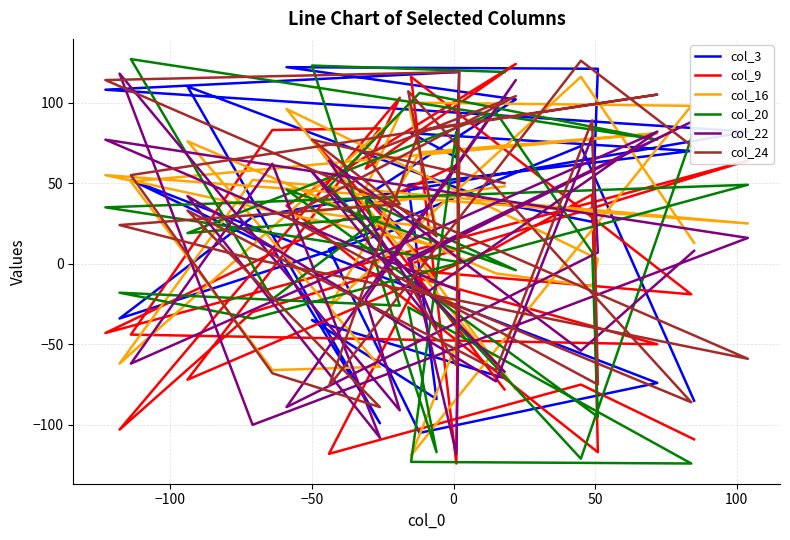

How many positive values does the col_24 series have?

19